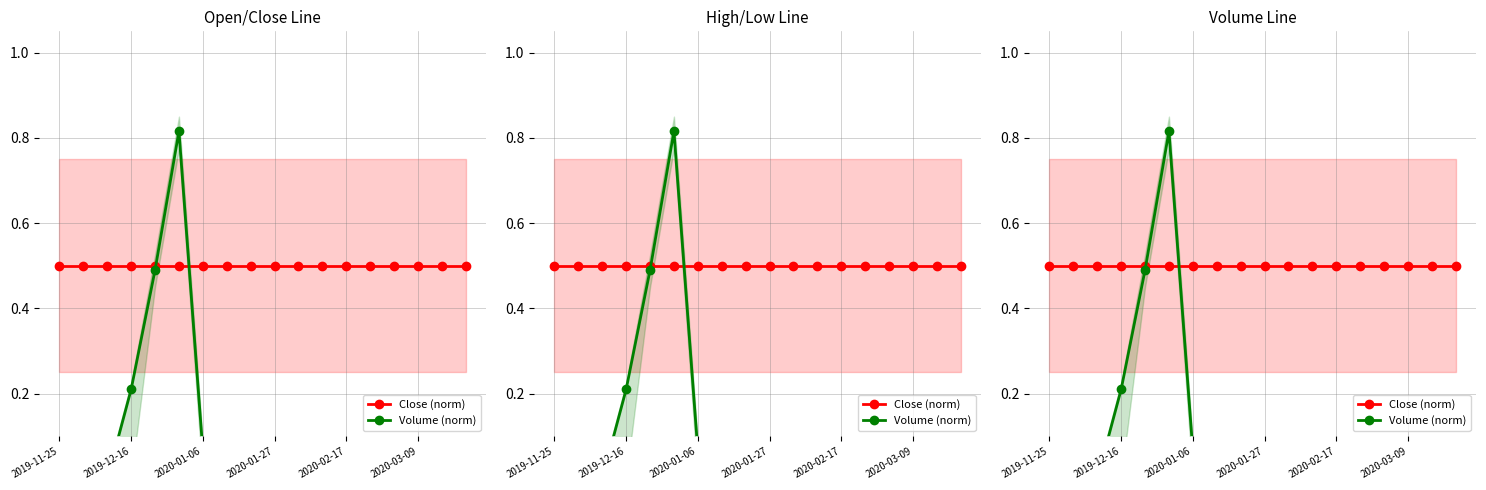

Which series has the largest total across all categories?

Close (norm)